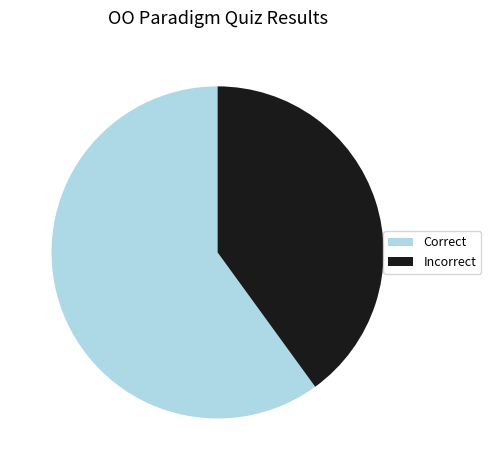

What is the smallest slice in the pie chart?

Incorrect